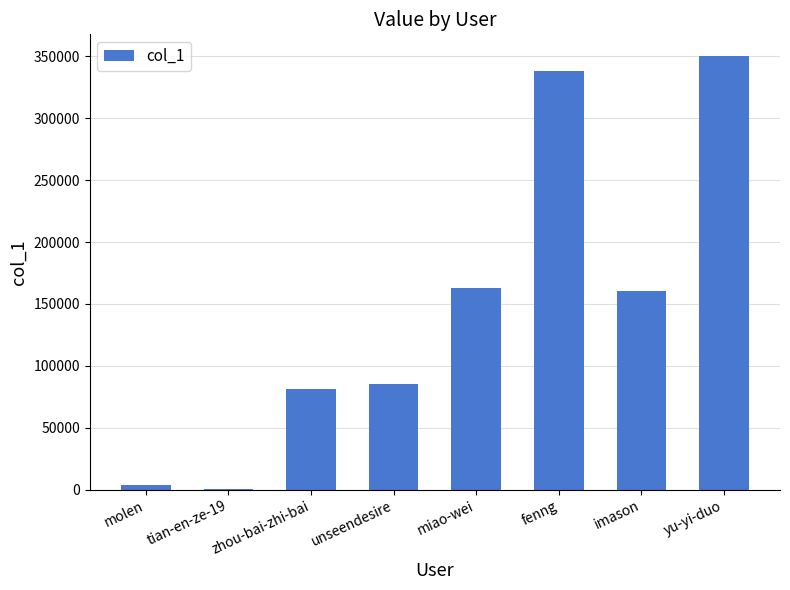

The value at yu-yi-duo is 350359. True or false?

True